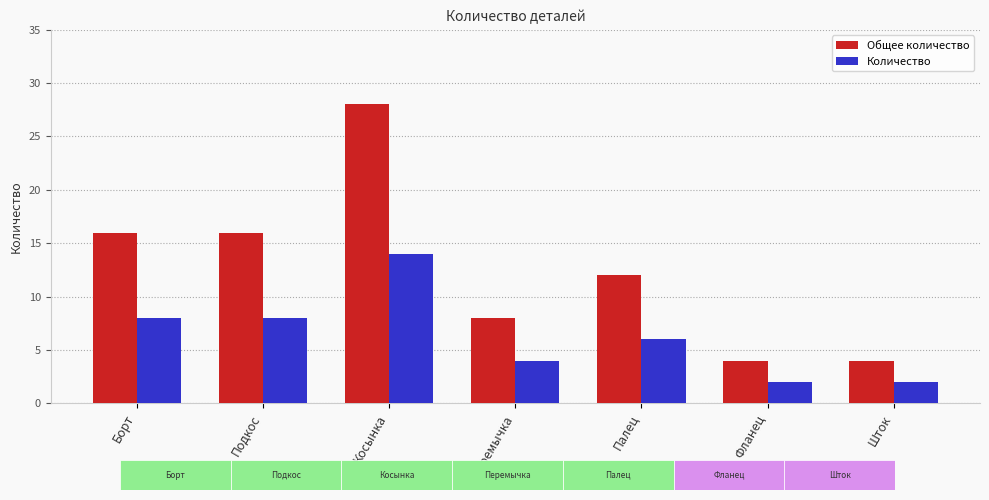

Reading left to right, extract all data points from this chart.

Общее количество: 16	16	28	8	12	4	4
Количество: 8	8	14	4	6	2	2